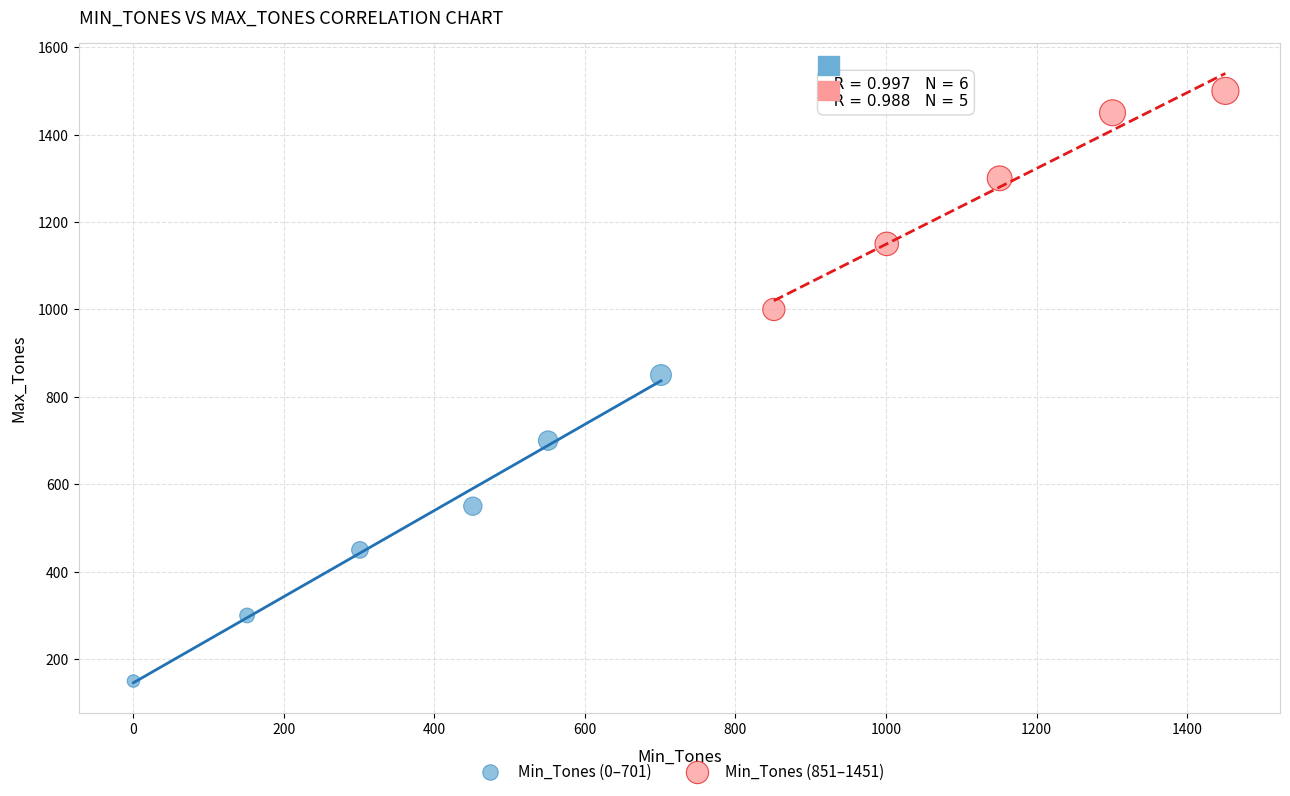

Which series reaches the minimum Y coordinate?

Min_Tones (0–701)